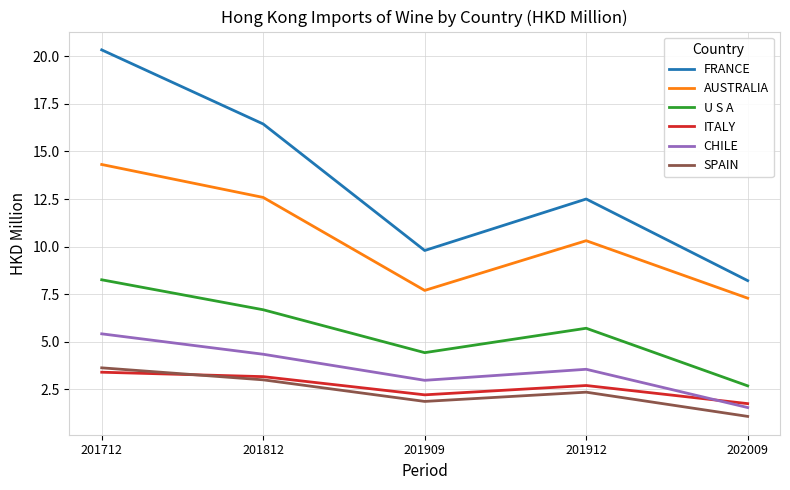

What are all the series names shown in the legend?

FRANCE, AUSTRALIA, U S A, ITALY, CHILE, SPAIN